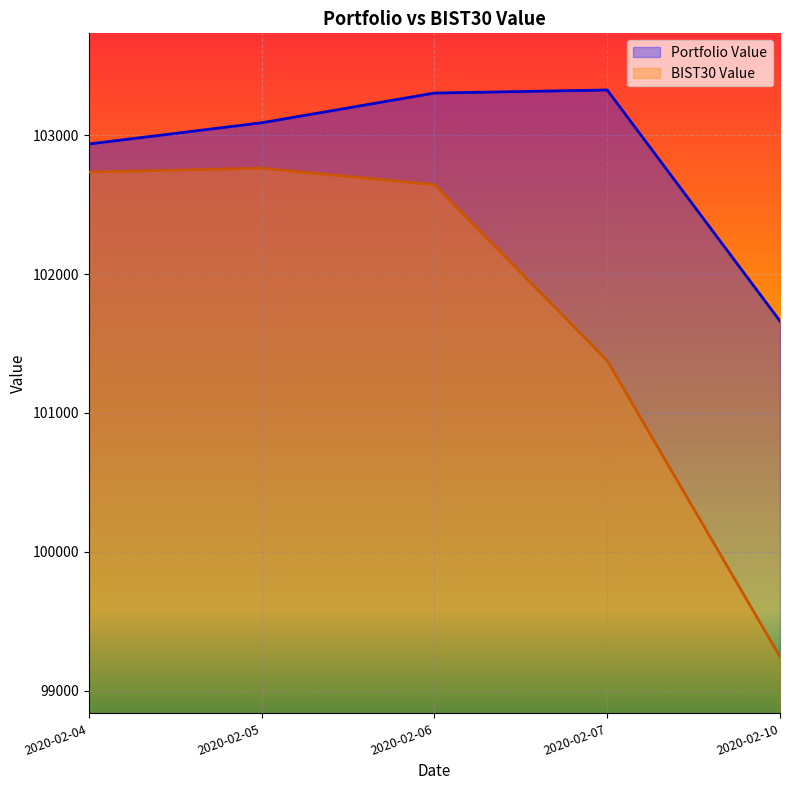

How many lines are shown in the chart?

2